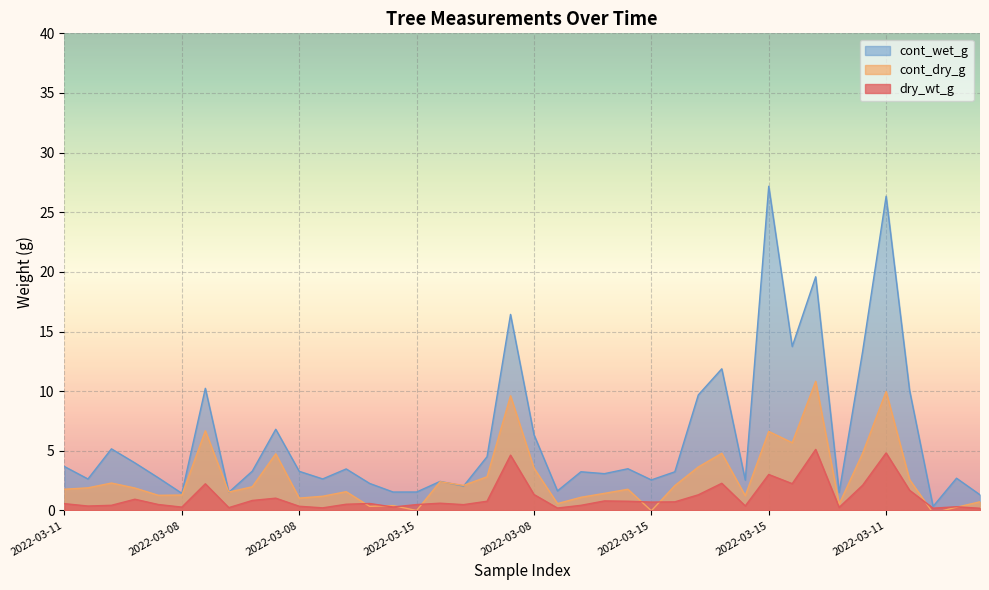

How many values in the cont_dry_g series are below 1?

9